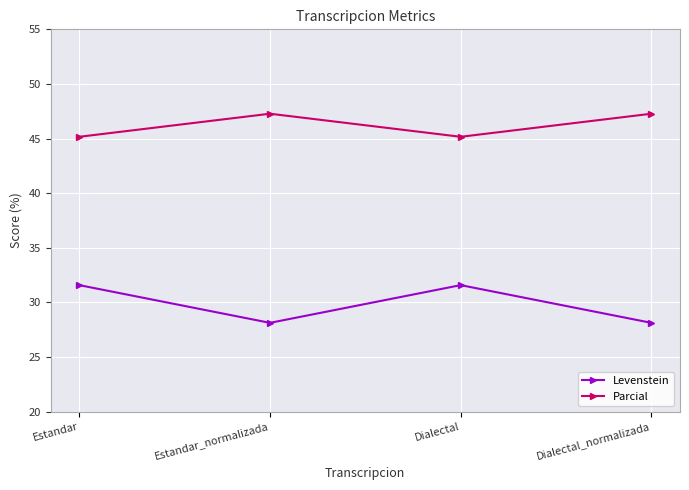

What is the highest value of the Parcial series?

47.3